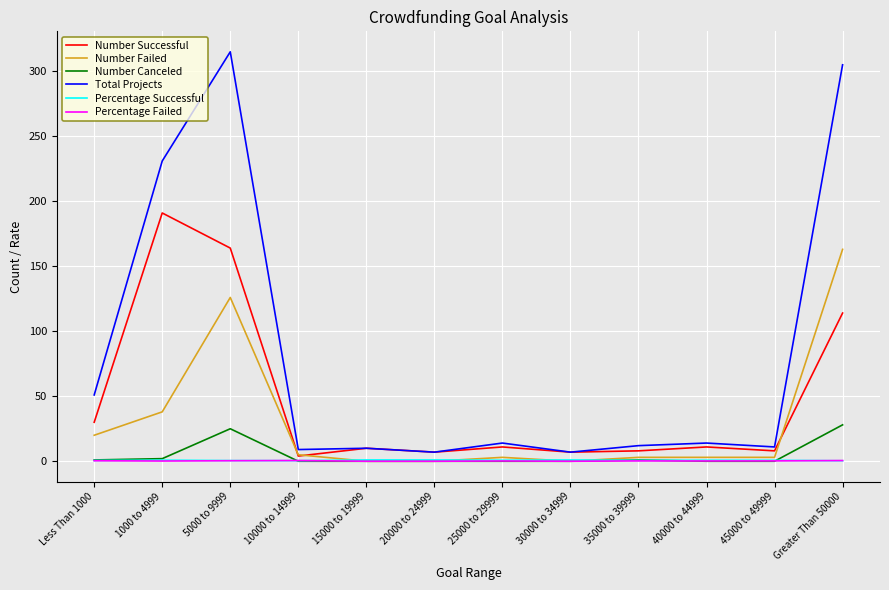

At how many categories does at least one series exceed 55?

3